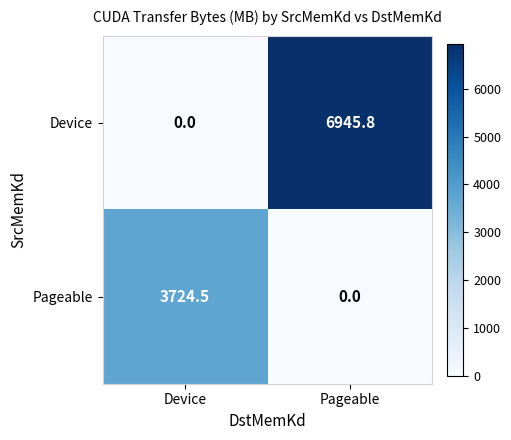

What is the approximate value of Pageable at Device?

3724.5